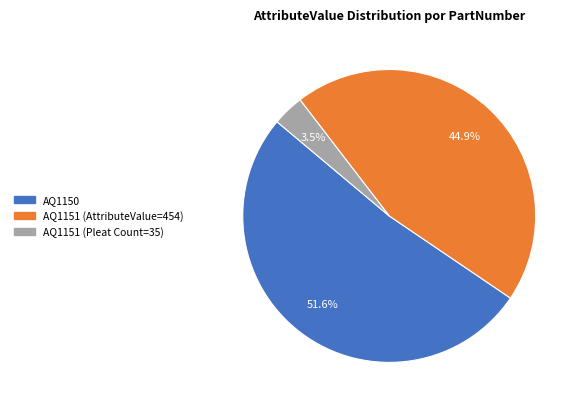

Is there a majority slice in this chart?

Yes